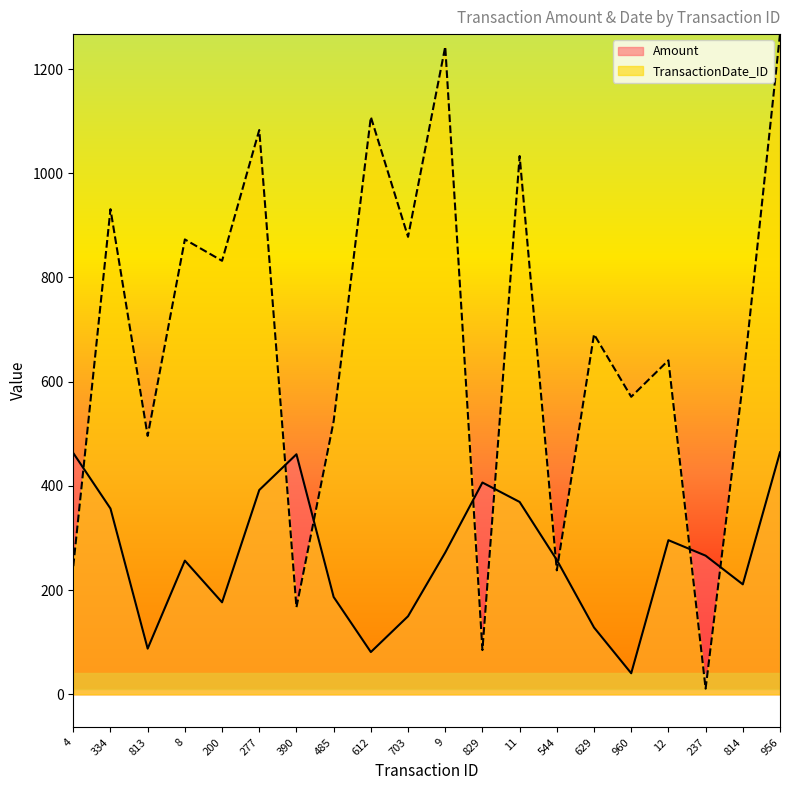

What are all the series names shown in the legend?

Amount, TransactionDate_ID